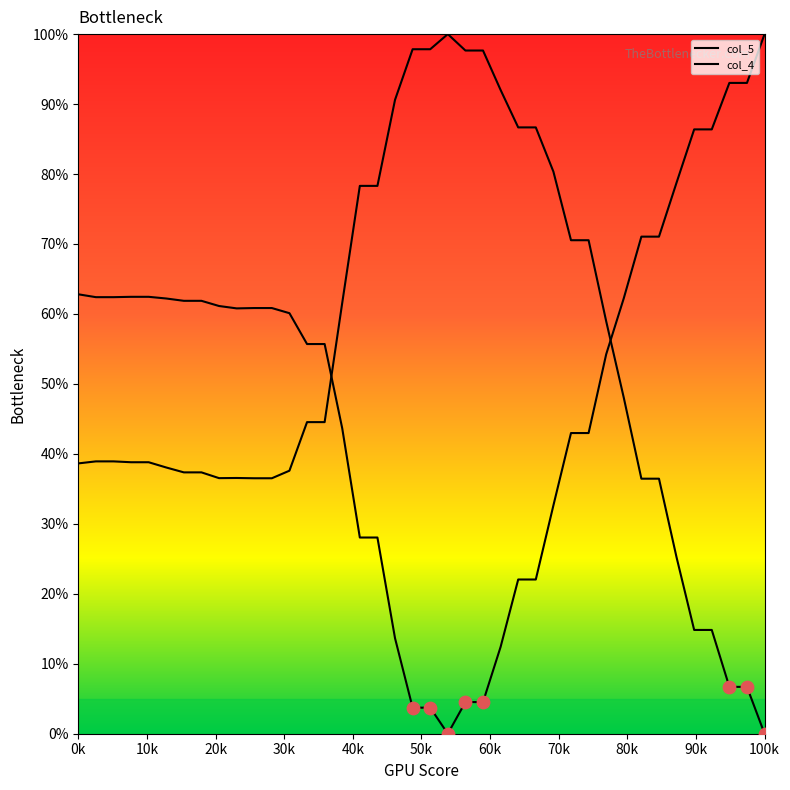

Is this an area chart (filled region under the line)?

No